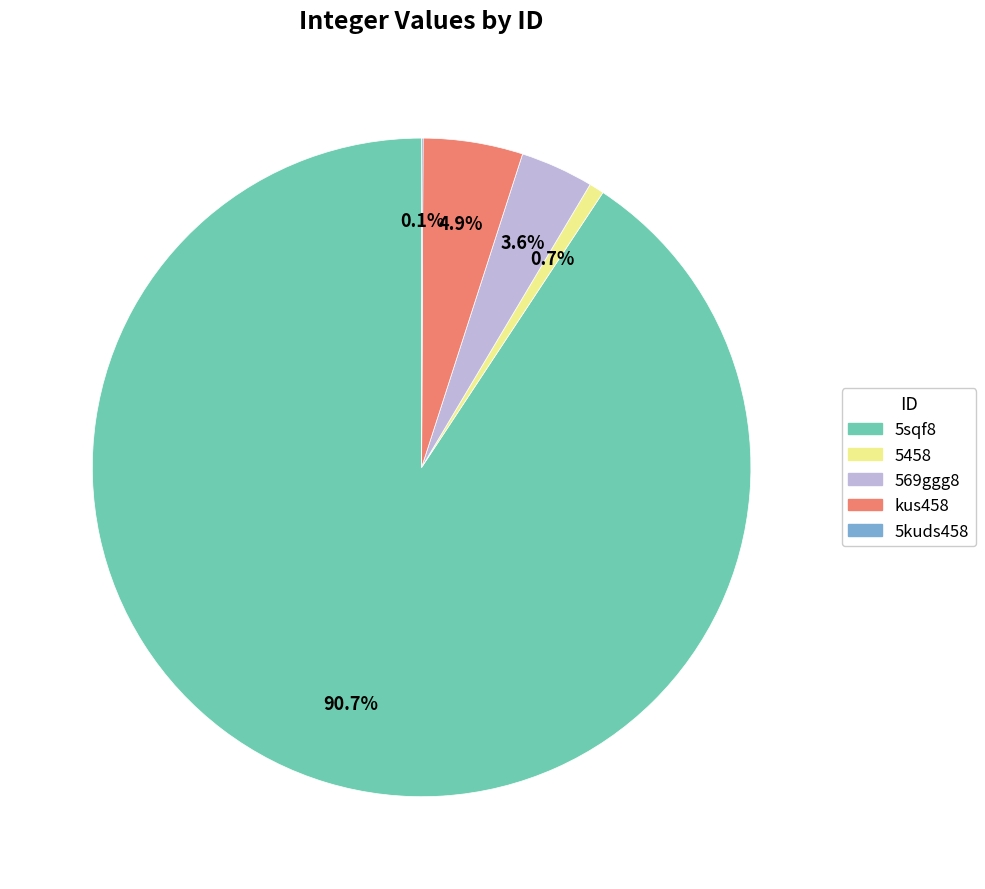

What is the total percentage of 5458 and 569ggg8?

4.3%